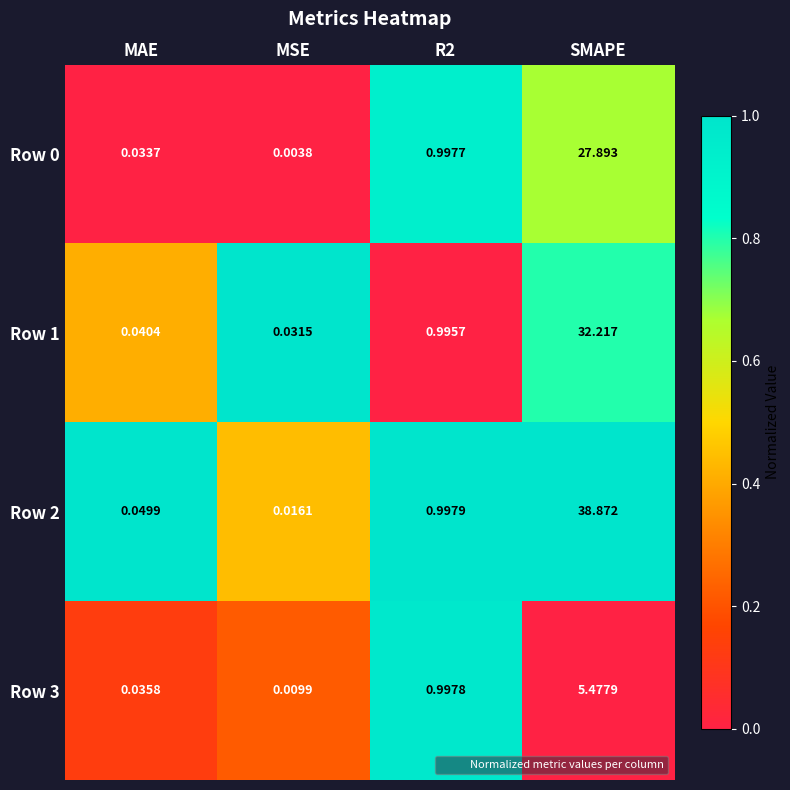

At which category is the sum across all series the highest?

SMAPE